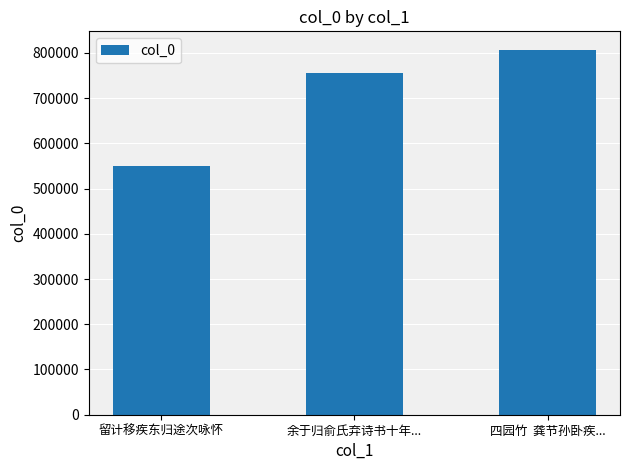

What is the value of the 1st bar from the left?

549134